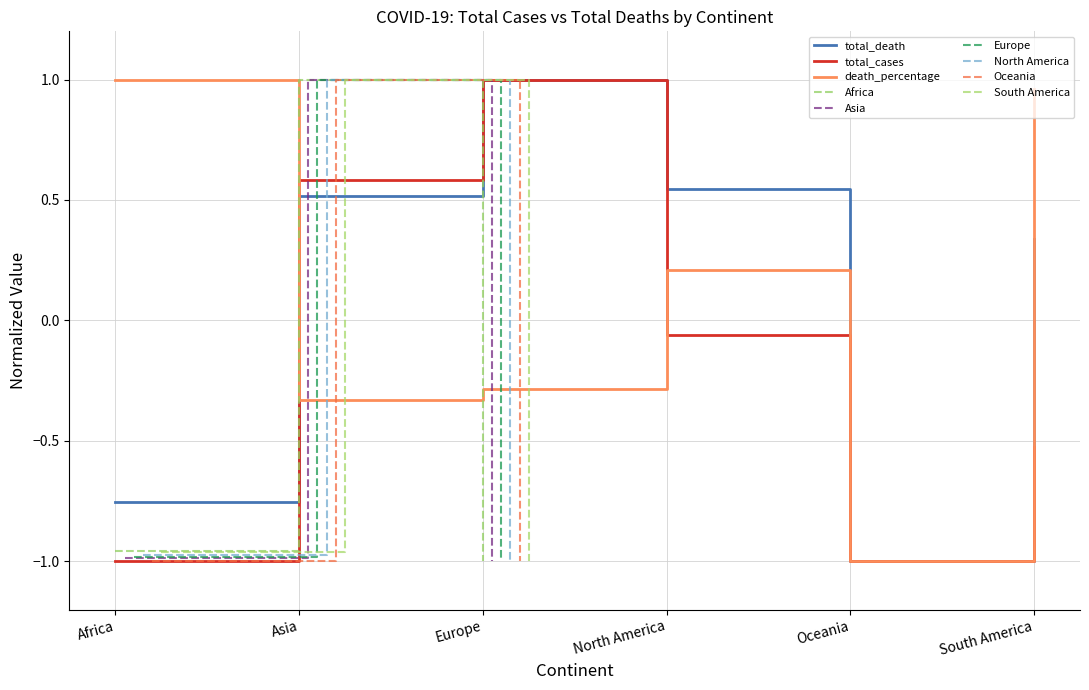

Where is North America nearest to the value 0?

Africa